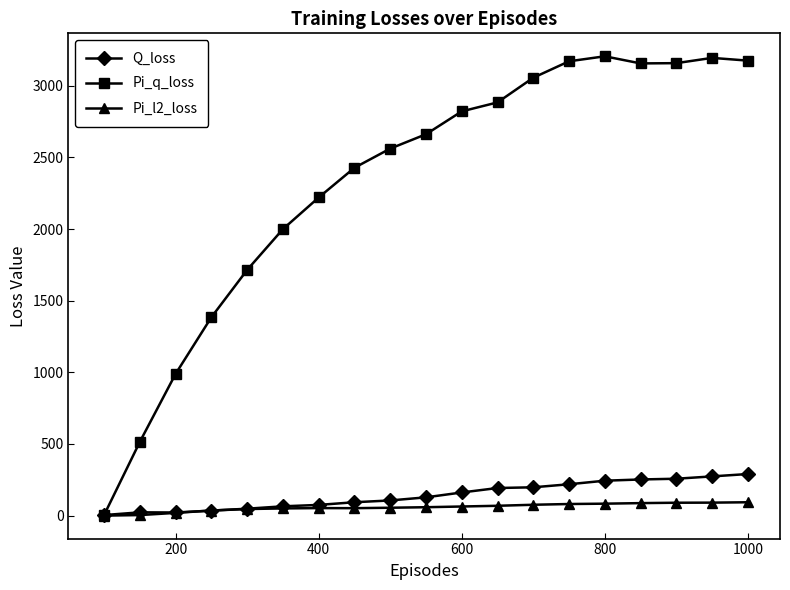

What is the difference between the maximum and minimum values in the Pi_l2_loss series?

93.2